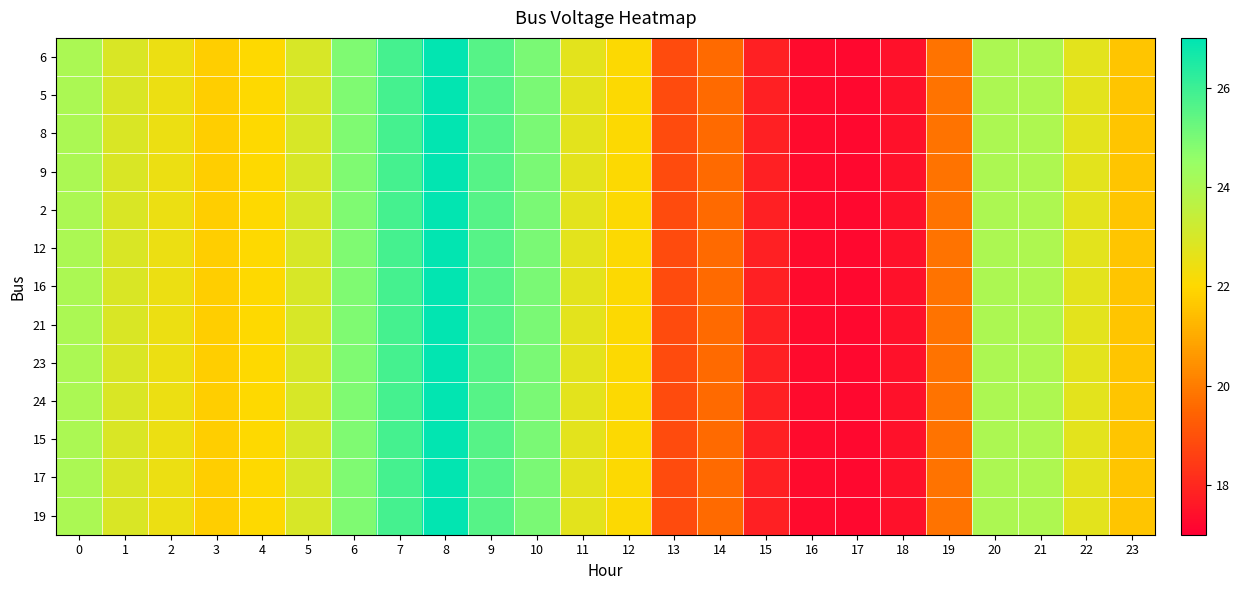

Which has a higher value, 14 or 16?

14